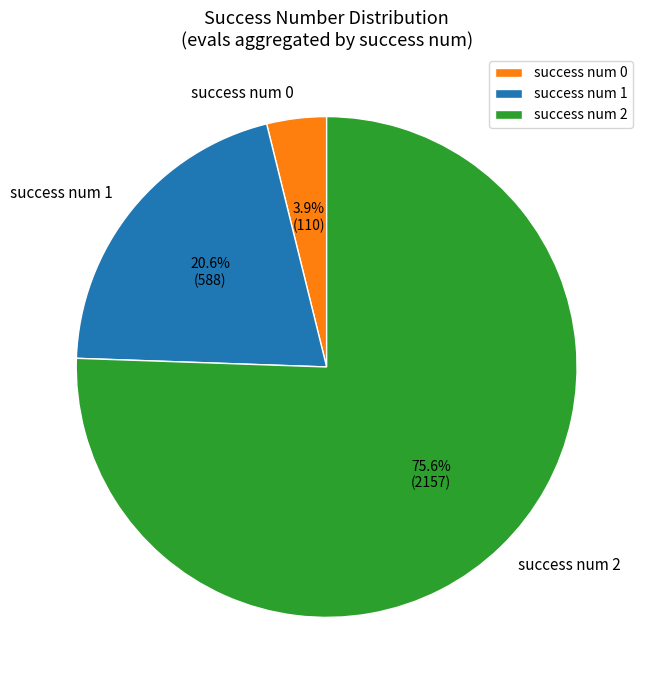

Which slice is the smallest?

success num 0